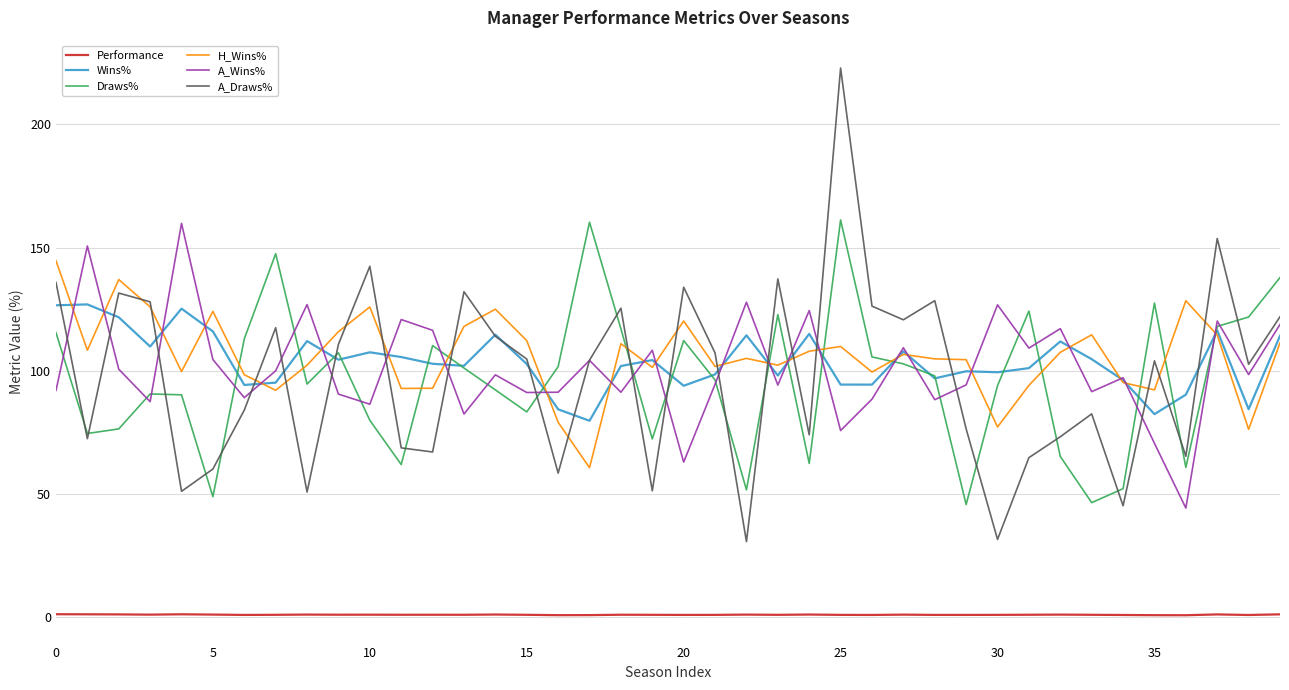

True or false: Performance and Wins% intersect in this chart.

False